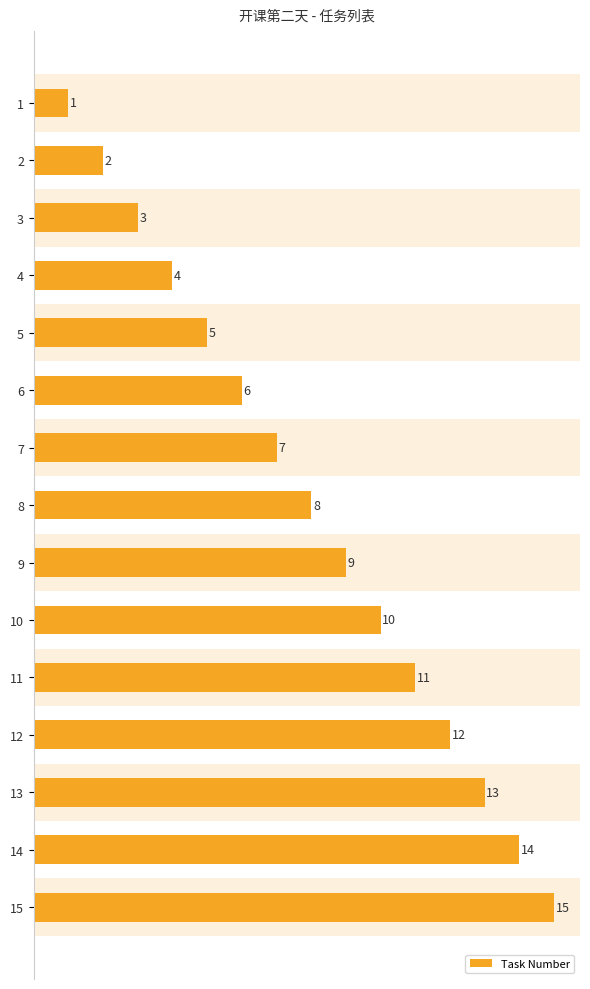

How many bars are there in total?

15